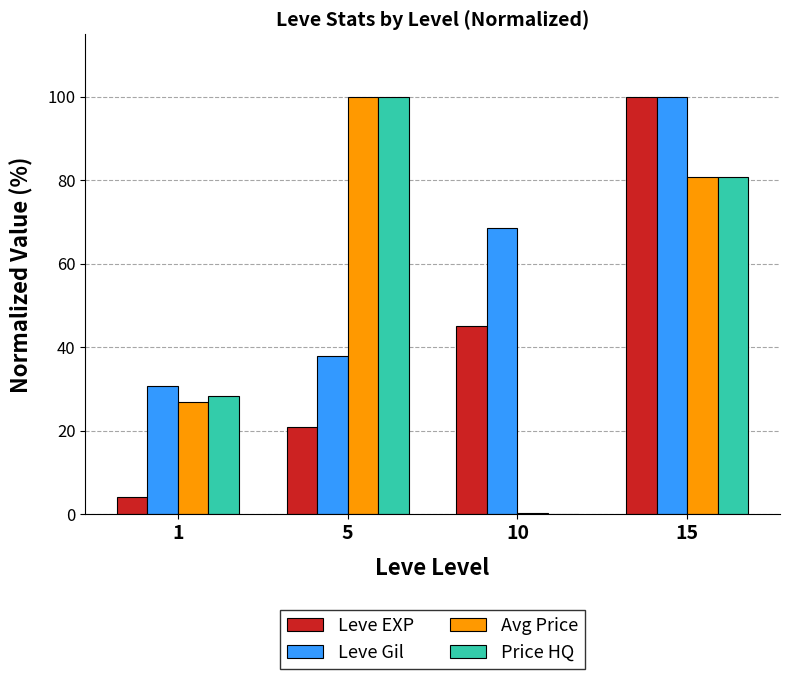

True or false: Leve EXP has a value of 100.0 at 15.

True